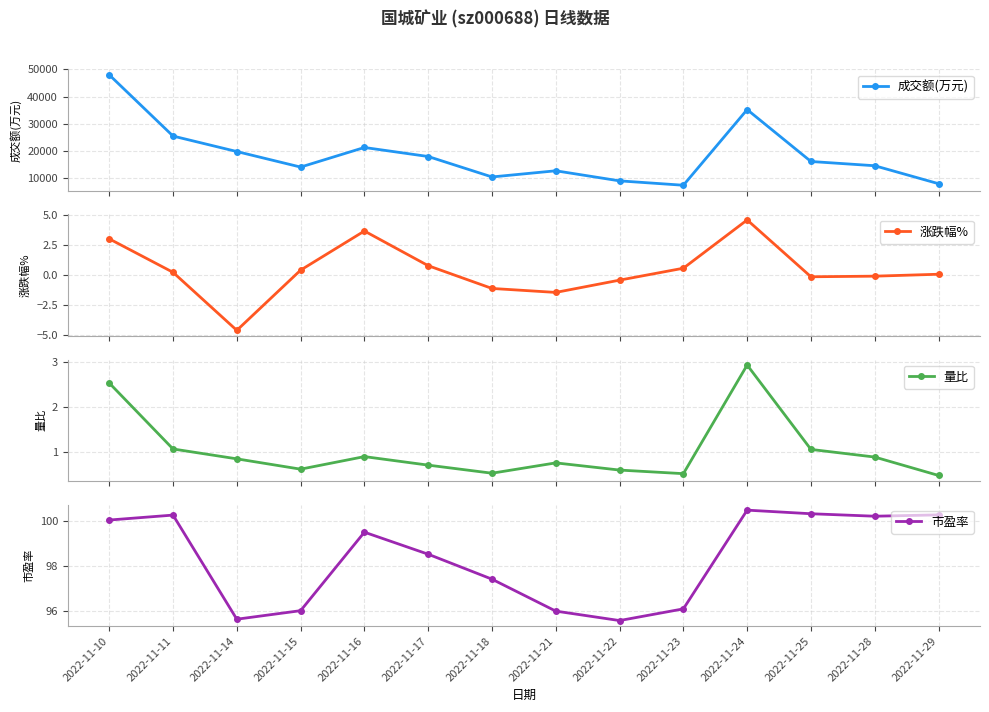

What is the difference between the maximum and minimum values in the 量比 series?

2.5